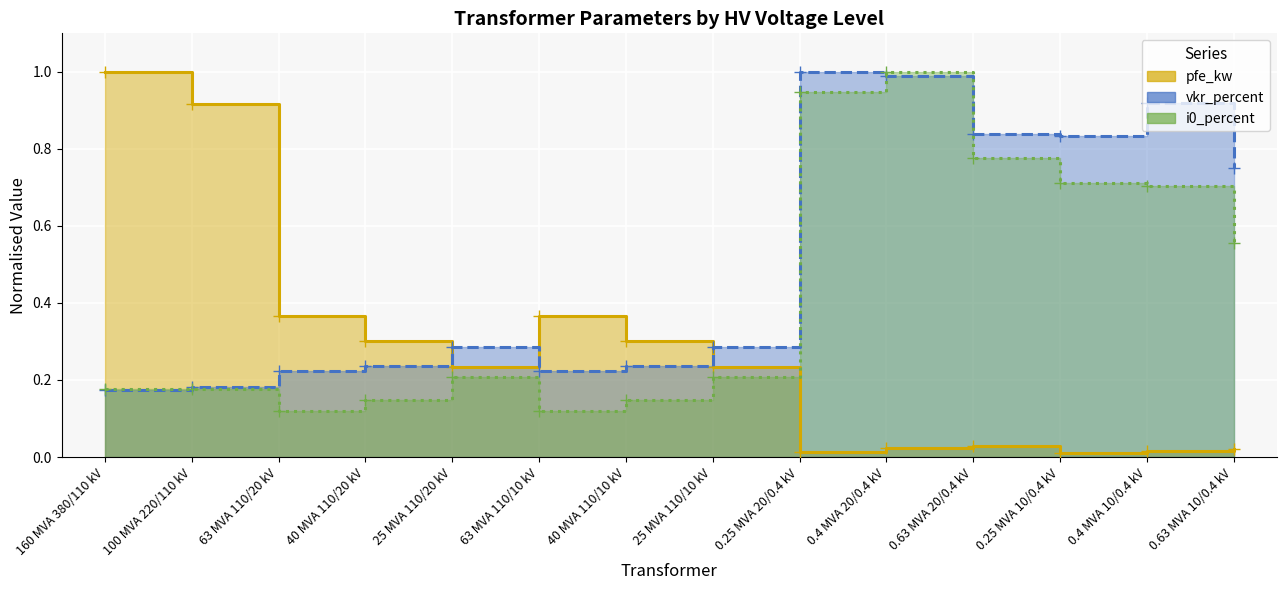

Is it true that i0_percent equals 0.1 at 25 MVA 110/10 kV?

False